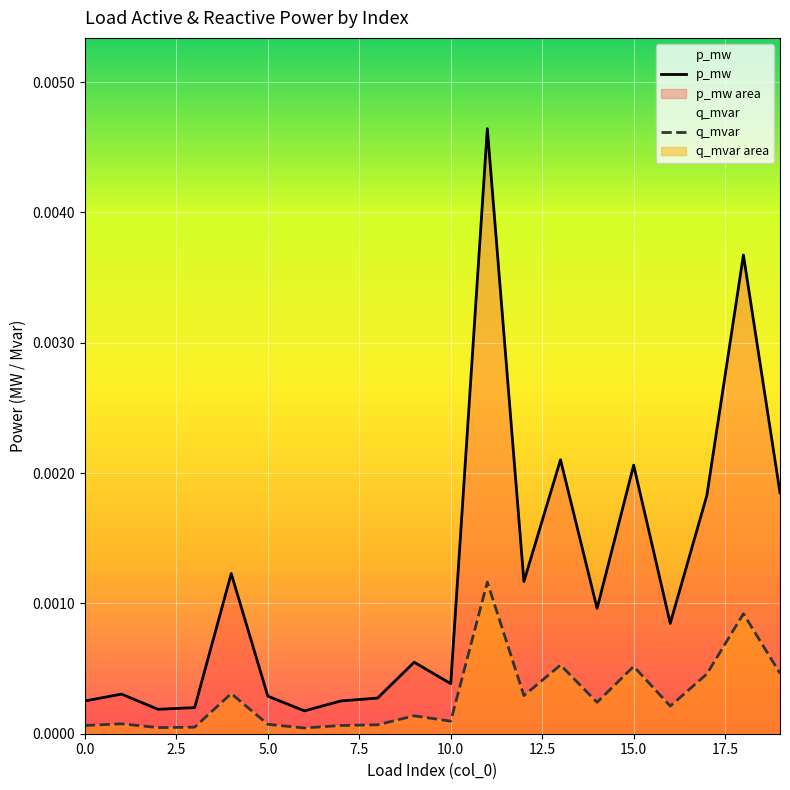

Which series has the largest range (max minus min)?

p_mw